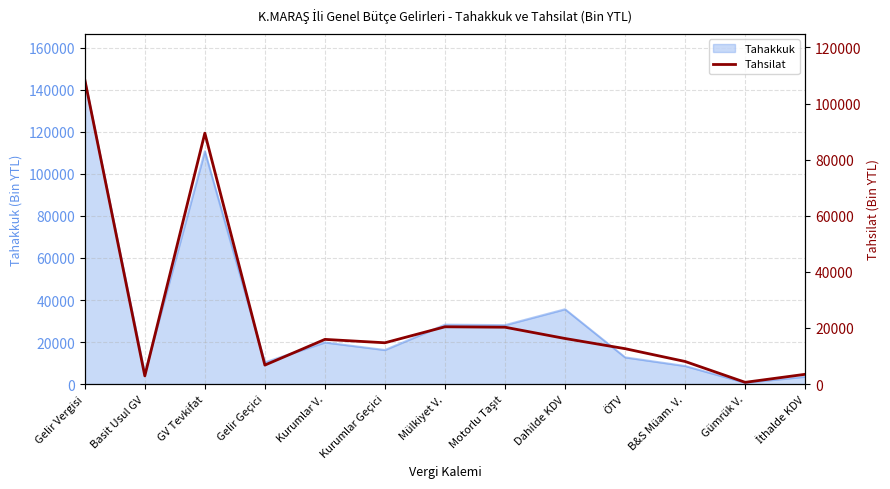

Is it true that Tahakkuk equals 13726 at B&S Müam. V.?

False